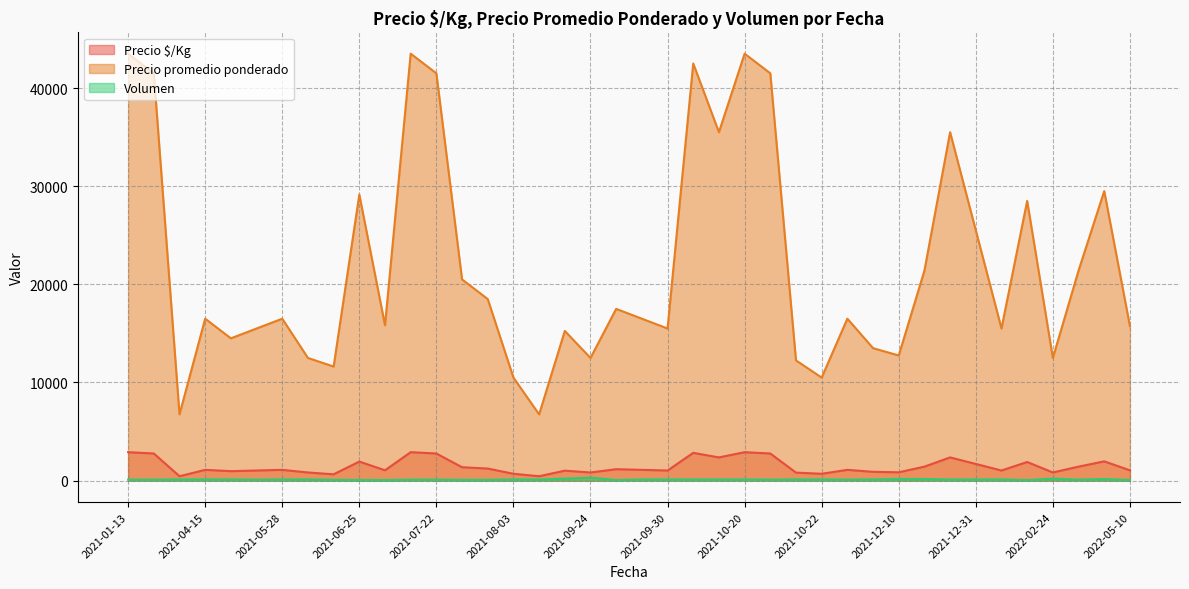

Does the chart have visible grid lines?

Yes